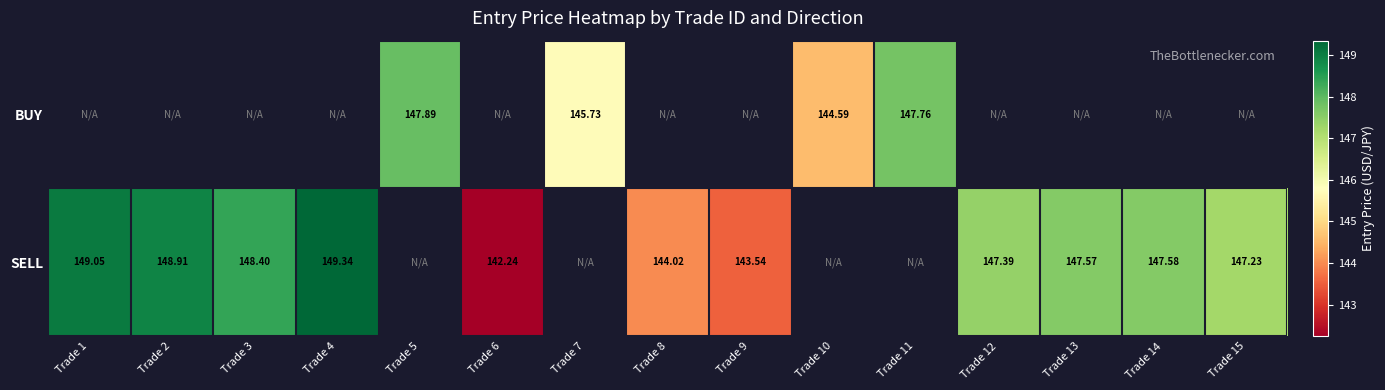

Is the value of BUY at Trade 10 greater than the value of SELL at Trade 9?

Yes